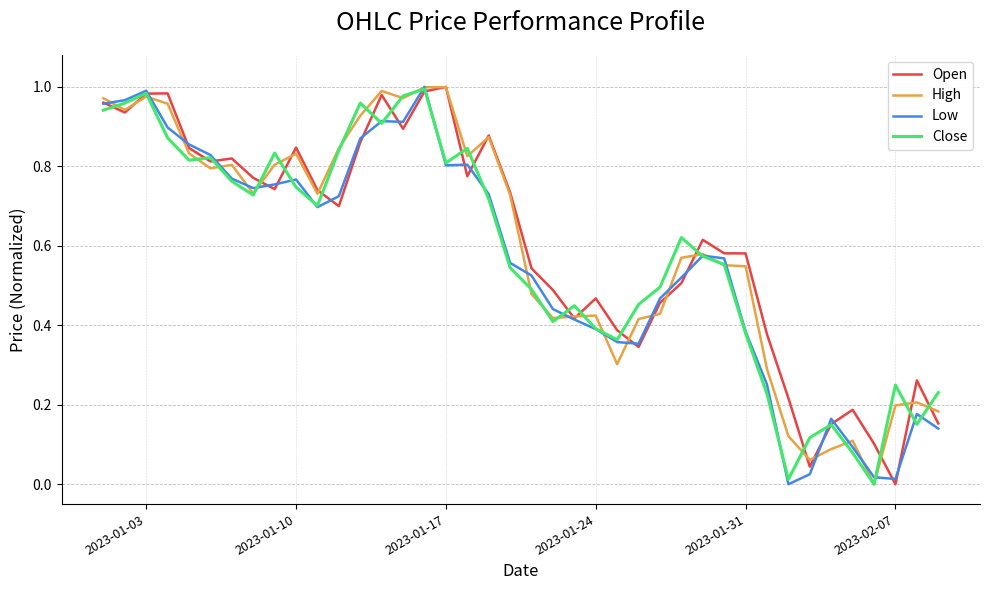

Which series has the largest total across all categories?

Open